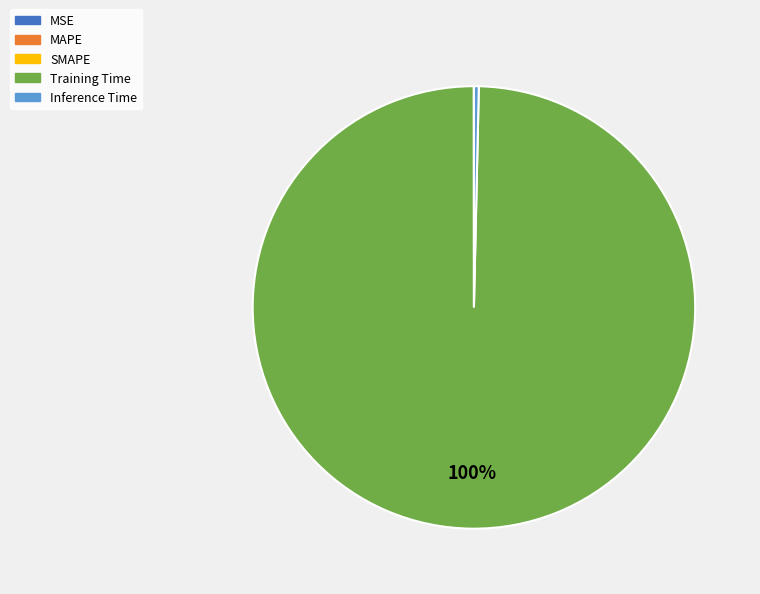

Is it true that Inference Time is 0% of the pie?

True